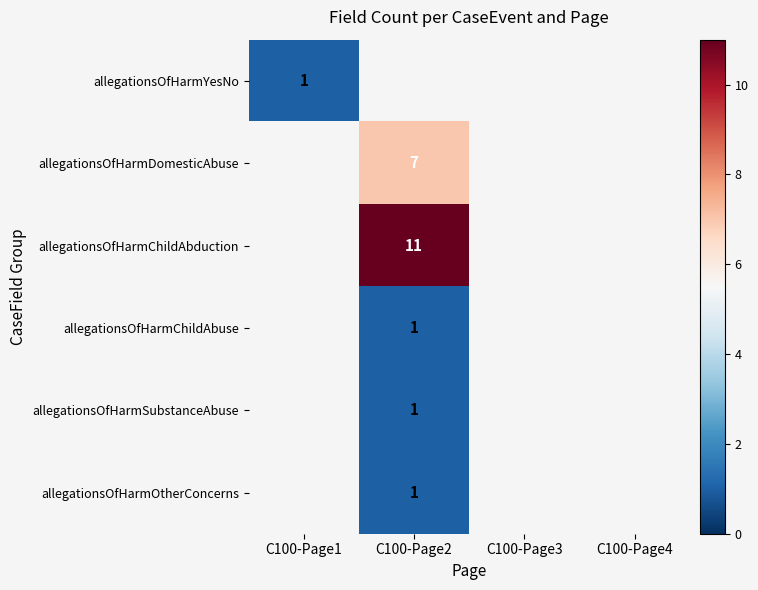

Is it true that allegationsOfHarmSubstanceAbuse equals 1 at C100-Page2?

True